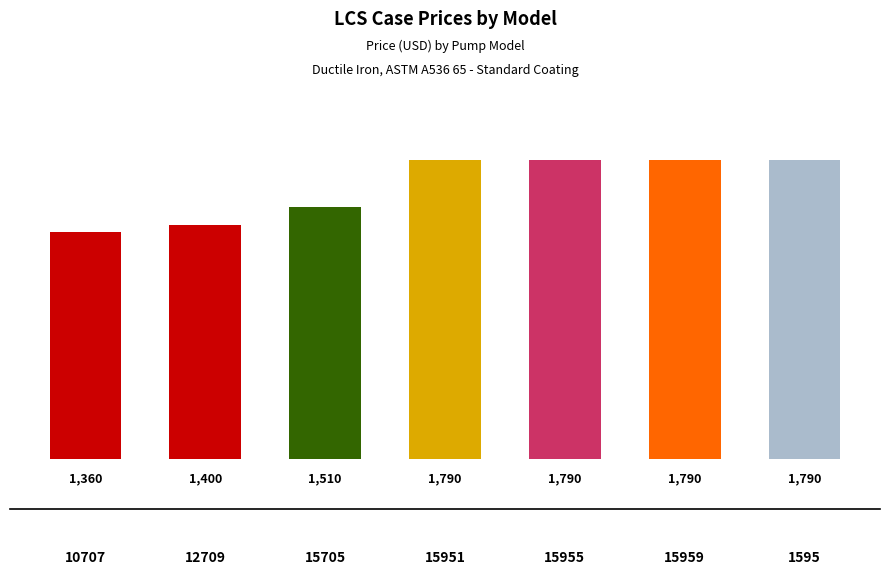

What is the ratio of the value at 15959 to the value at 15955?

1.0